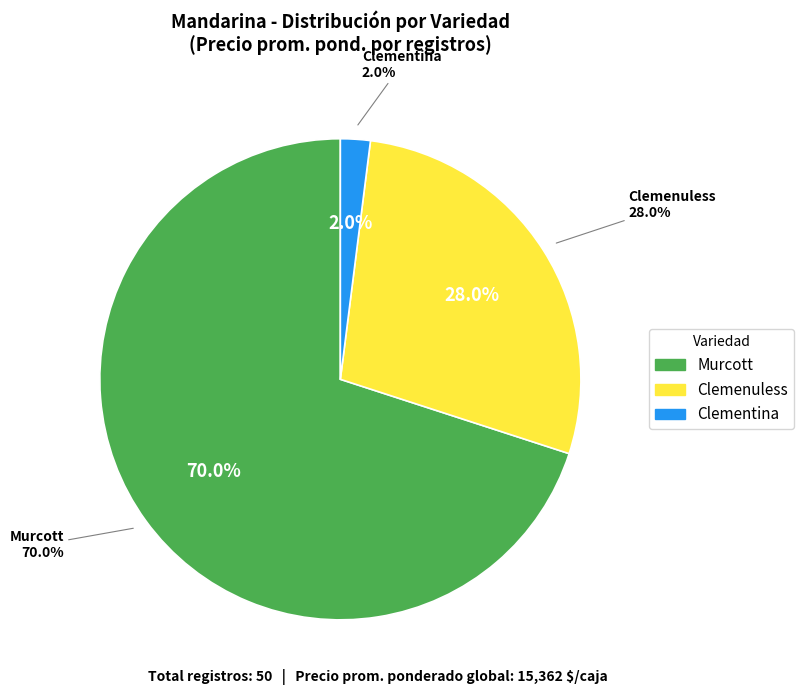

Which category has the biggest portion of the pie?

Murcott